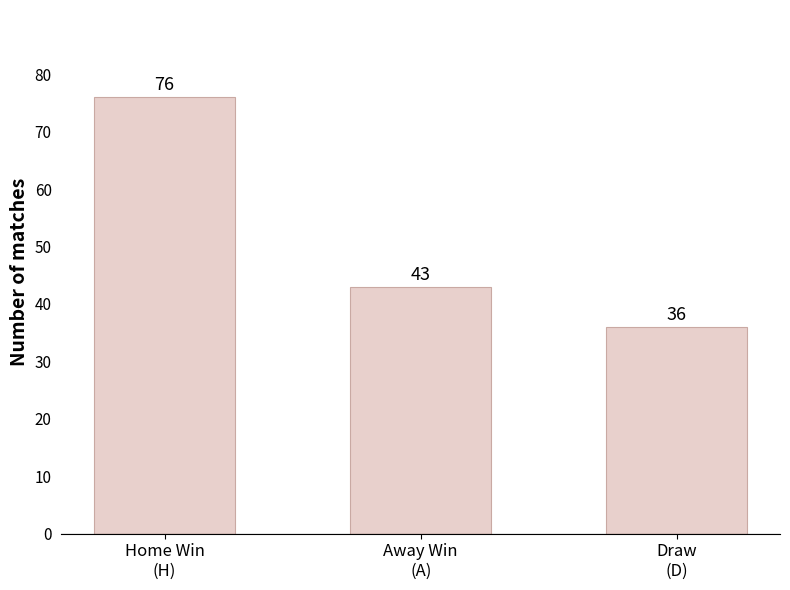

How many series are shown in this chart?

1